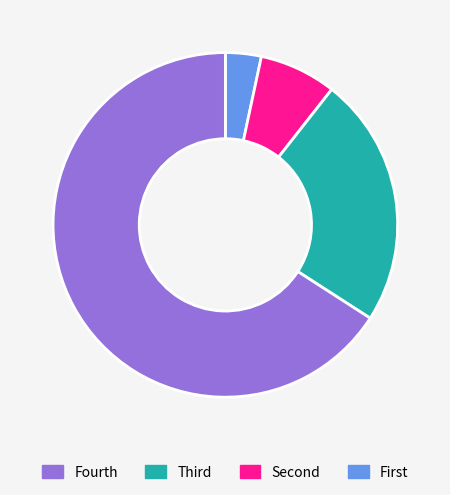

Is there any slice that represents more than half of the pie?

Yes